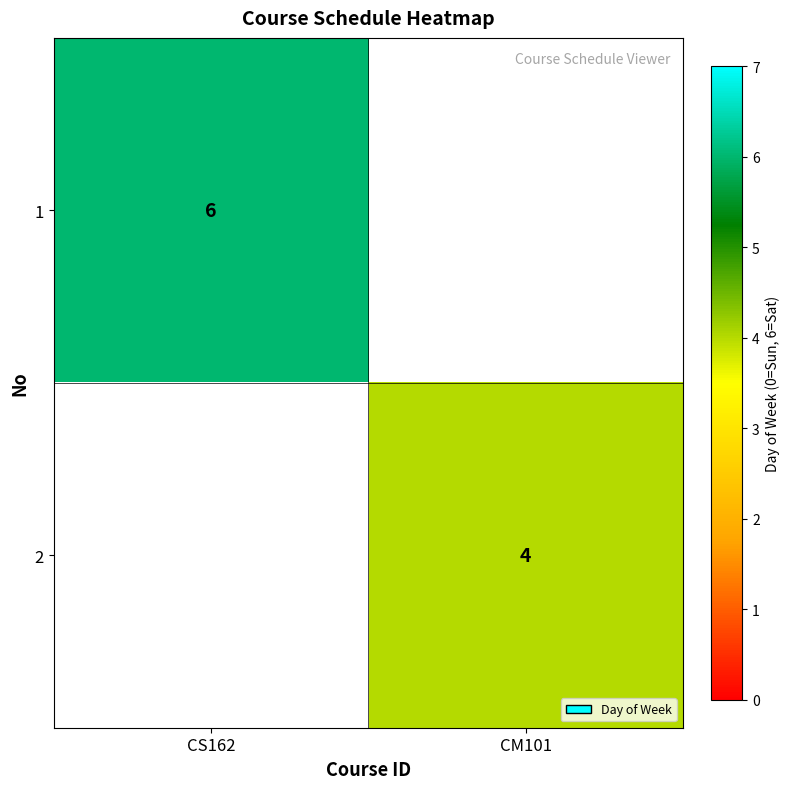

Is it true that 2 equals 2 at CM101?

False